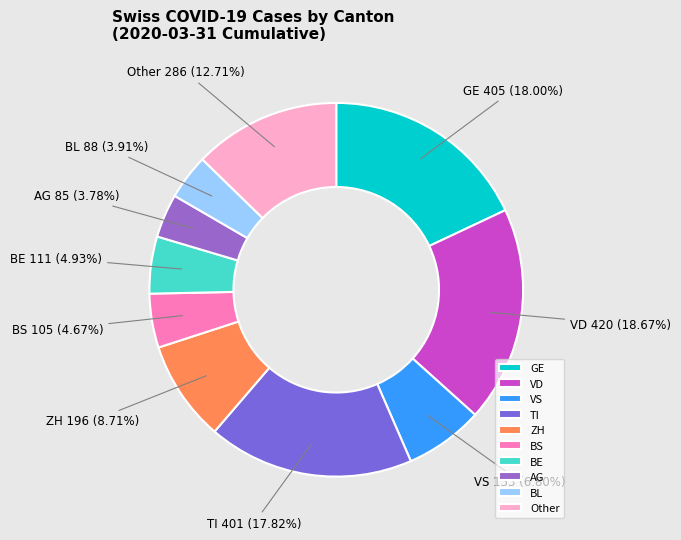

What is the ratio of the value at BE to the value at BS?

1.1